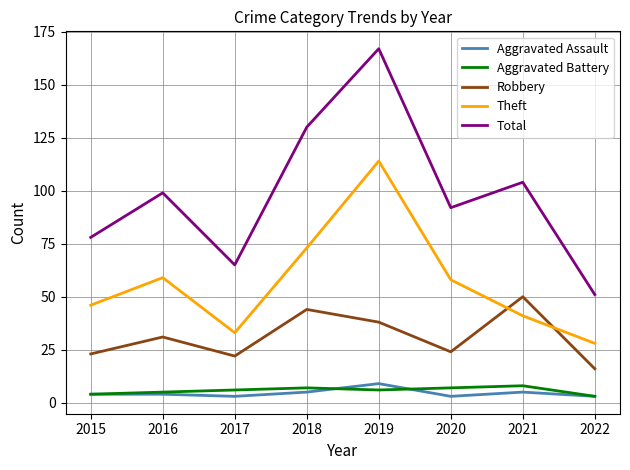

Reading right to left, list all the values displayed in this chart.

Aggravated Assault: 2022=3	2021=5	2020=3	2019=9	2018=5	2017=3	2016=4	2015=4
Aggravated Battery: 2022=3	2021=8	2020=7	2019=6	2018=7	2017=6	2016=5	2015=4
Robbery: 2022=16	2021=50	2020=24	2019=38	2018=44	2017=22	2016=31	2015=23
Theft: 2022=28	2021=41	2020=58	2019=114	2018=73	2017=33	2016=59	2015=46
Total: 2022=51	2021=104	2020=92	2019=167	2018=130	2017=65	2016=99	2015=78